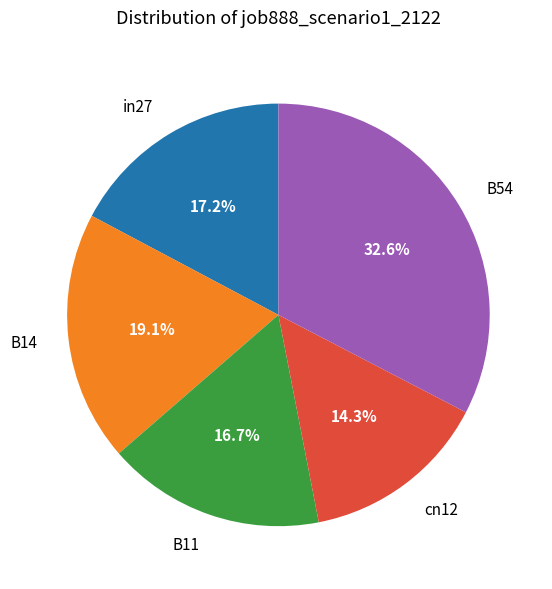

The in27 slice represents 29% of the pie. True or false?

False